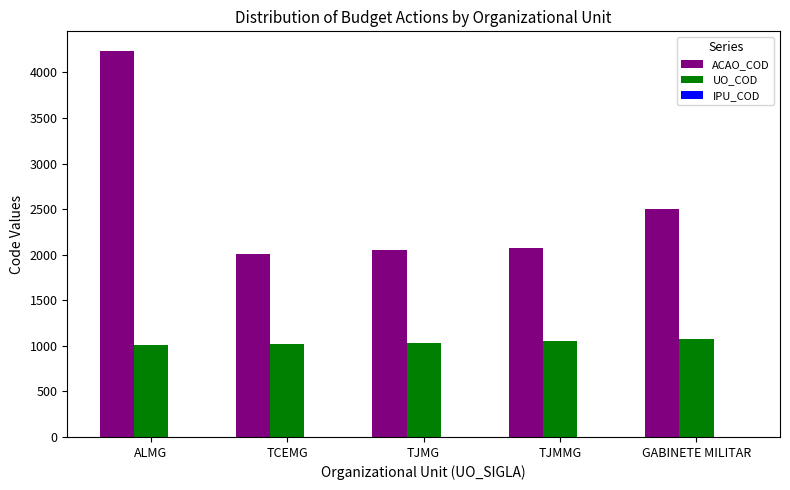

True or false: ACAO_COD has a value of 2053 at TJMG.

True